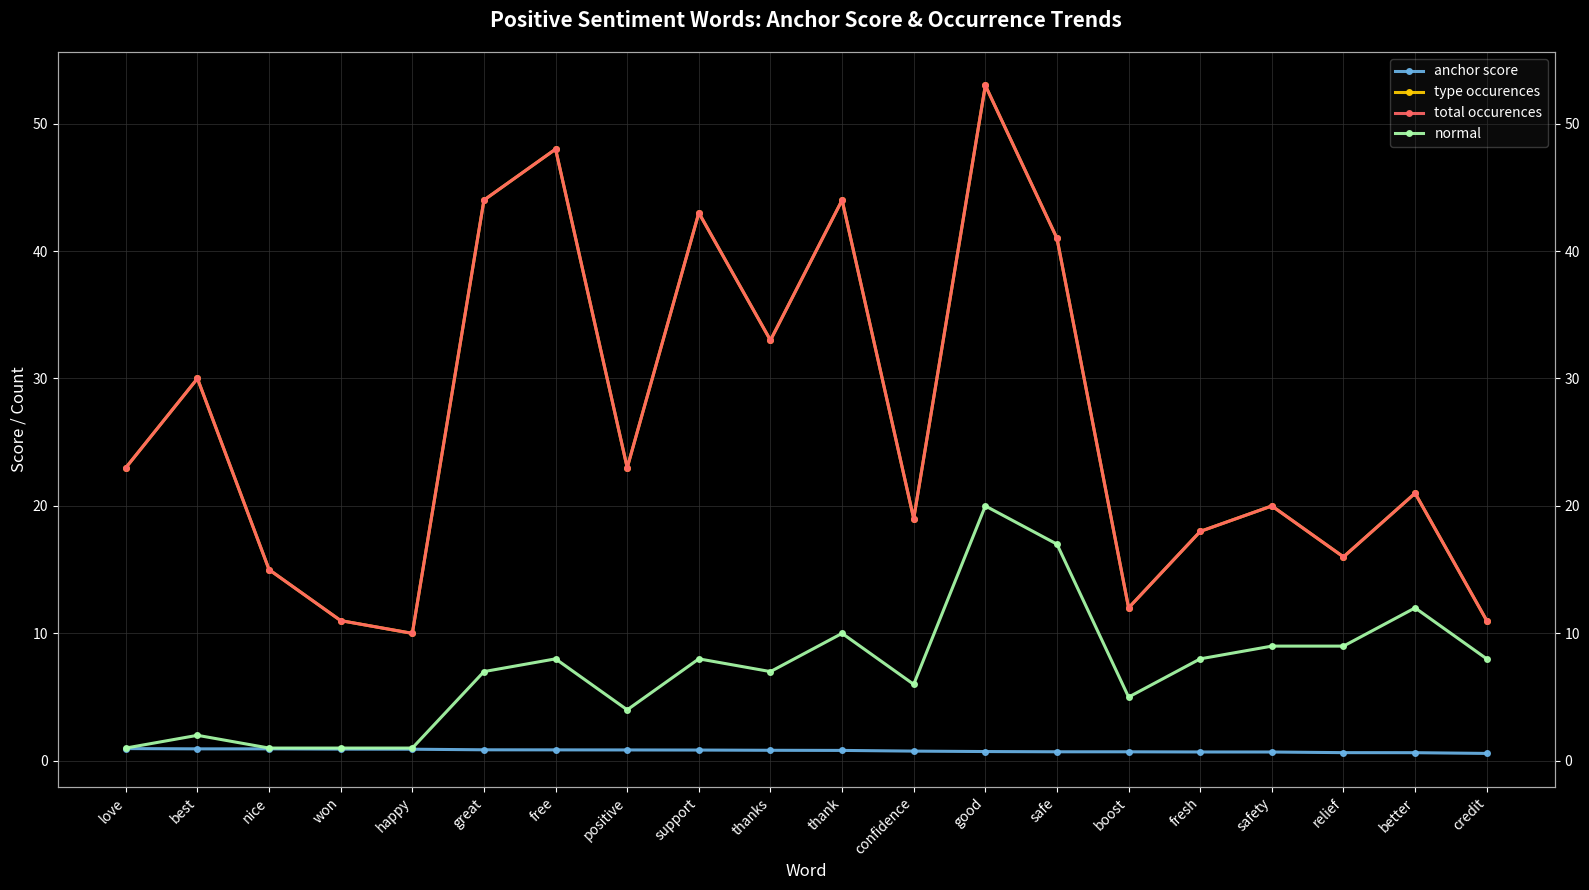

True or false: total occurences and type occurences cross at least once.

False